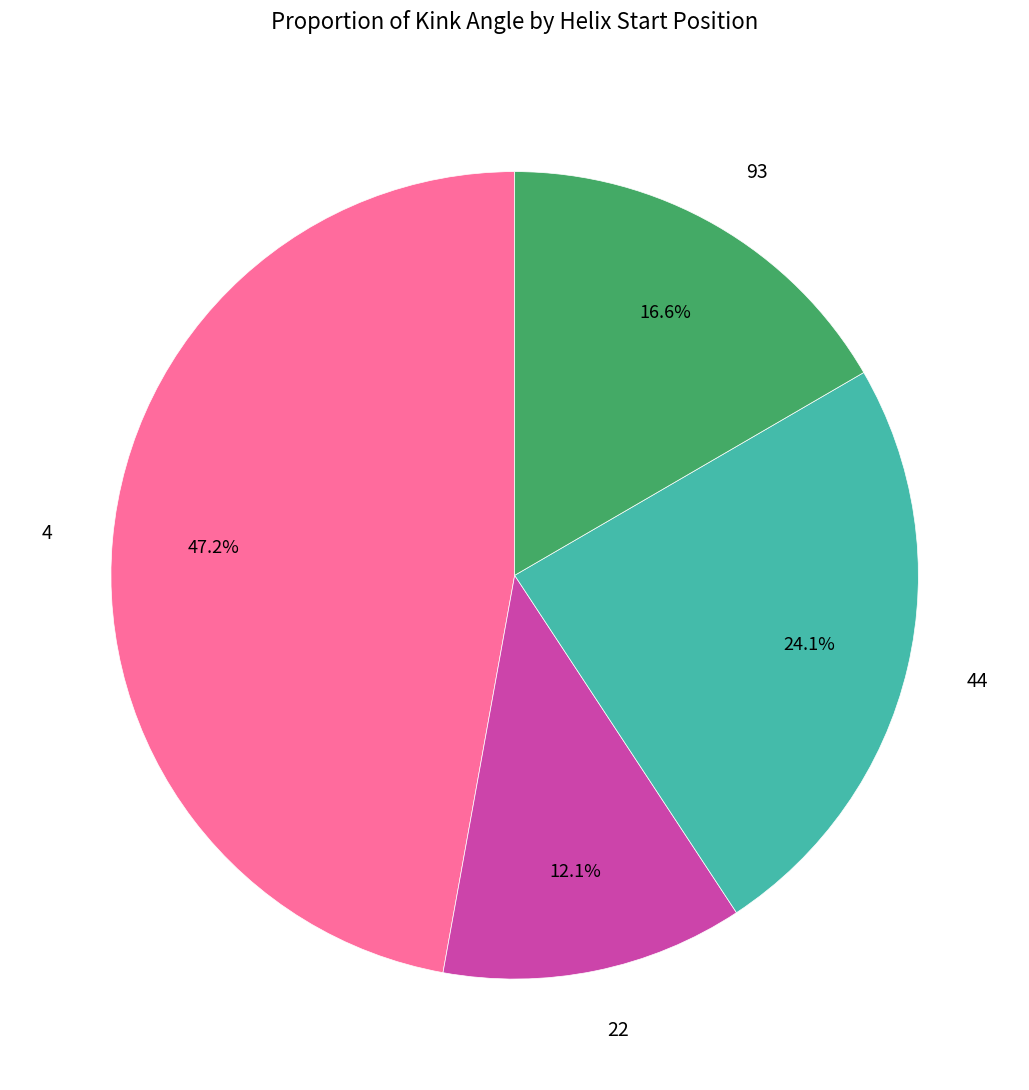

What is the largest slice in the pie chart?

4